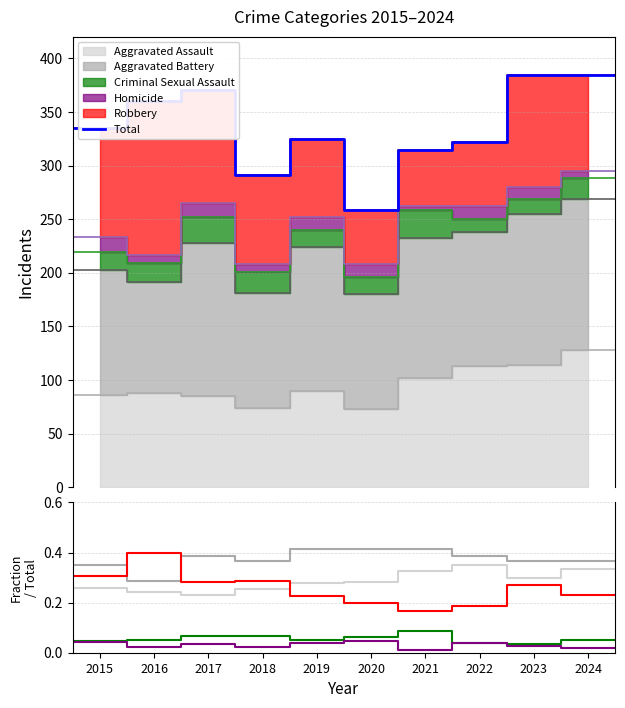

True or false: Total has a value of 325.0 at 2019.

True